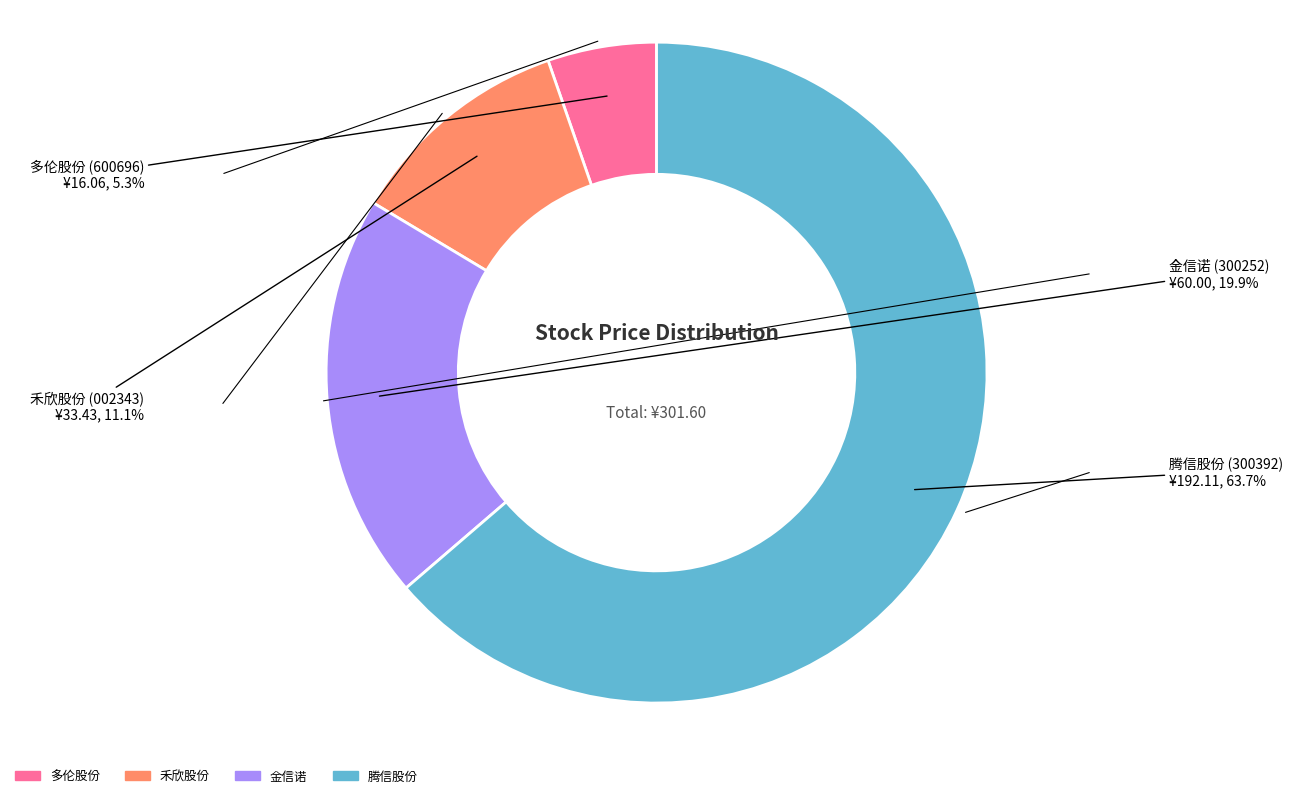

What percentage do 禾欣股份 and 金信诺 together represent?

31.0%